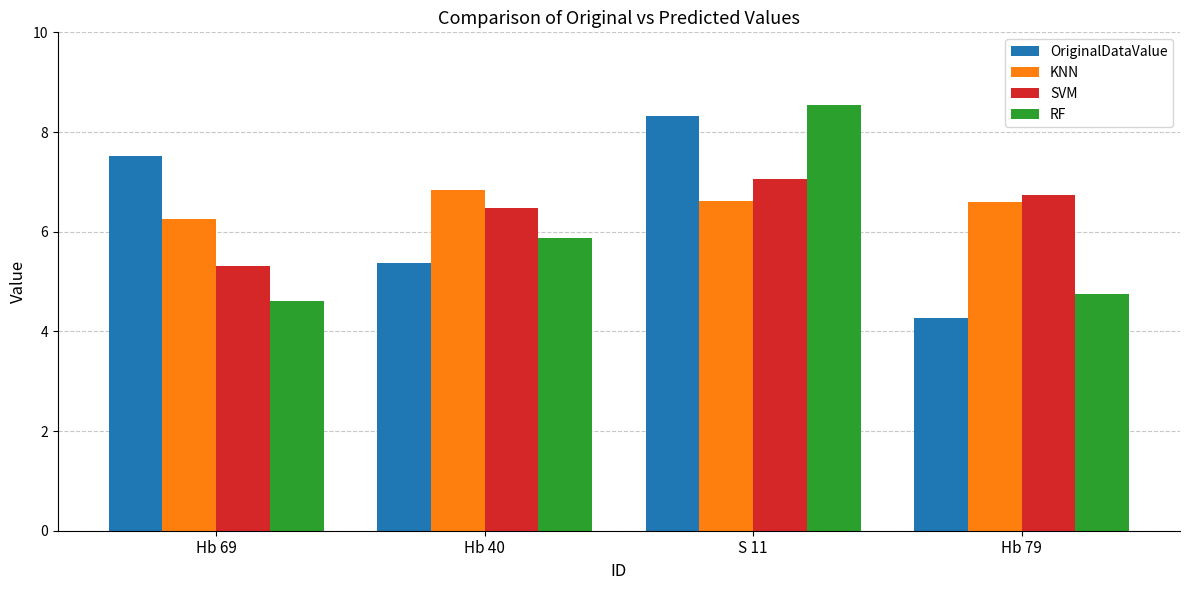

List the series in order of their peak value, highest first.

RF, OriginalDataValue, SVM, KNN